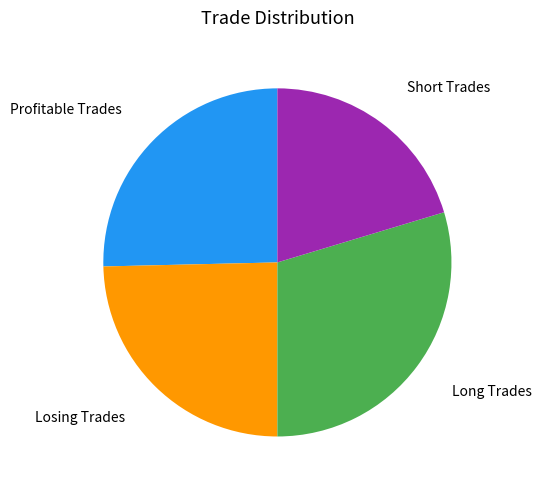

Does any single category account for the majority?

No